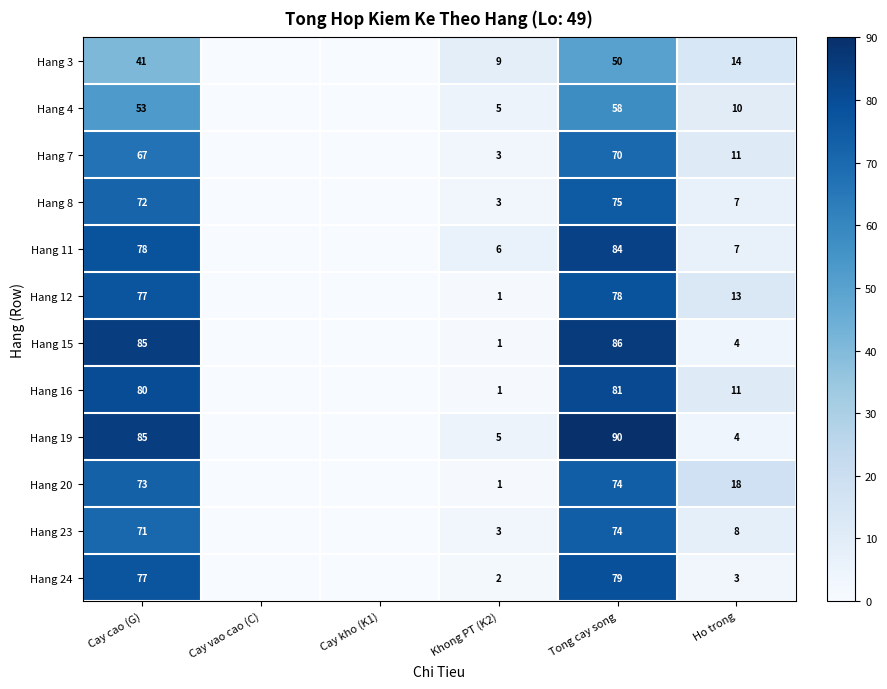

Is it true that Hang 4 equals 53 at Cay cao (G)?

True